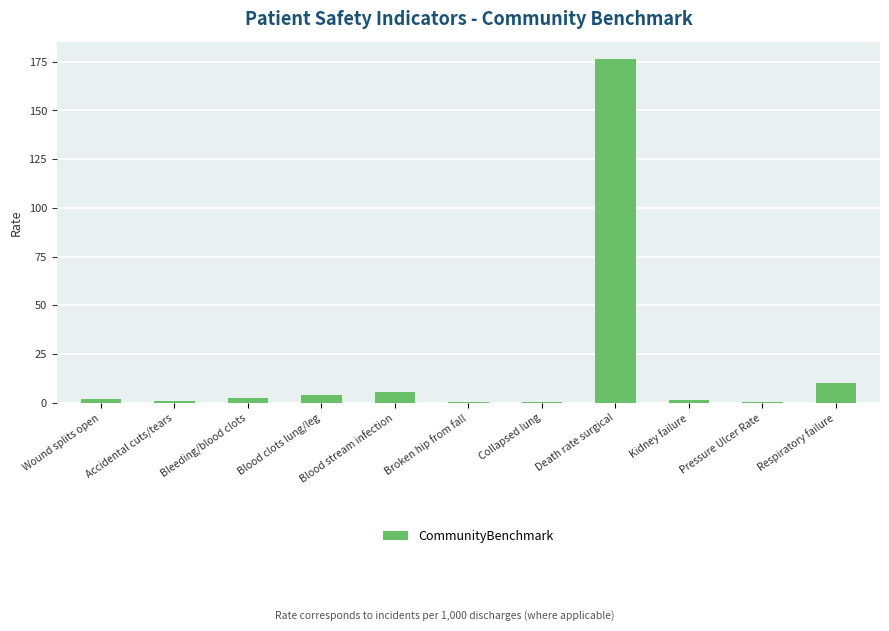

What is the sum of all values?

204.4